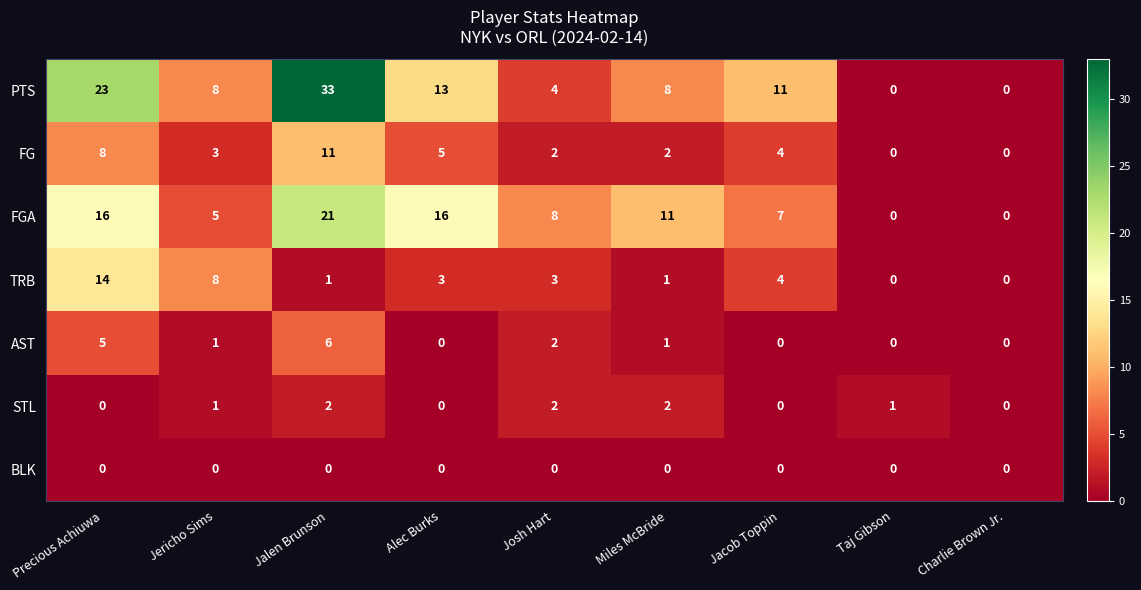

What is the difference between the highest and lowest values at Jericho Sims?

8